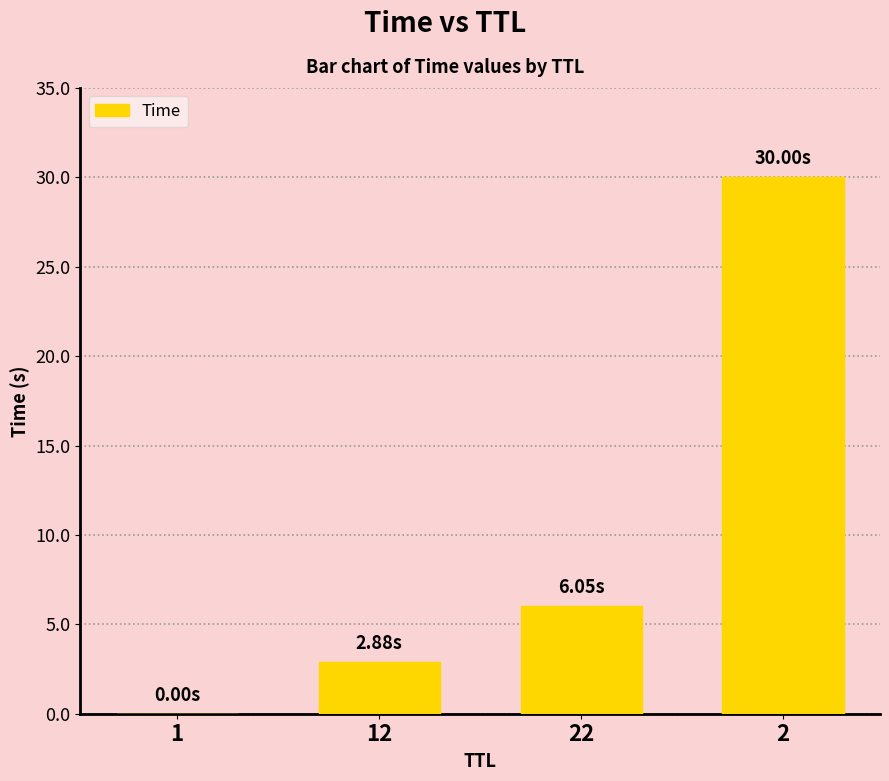

Approximately how many times larger is the value at 2 compared to 22?

5.0